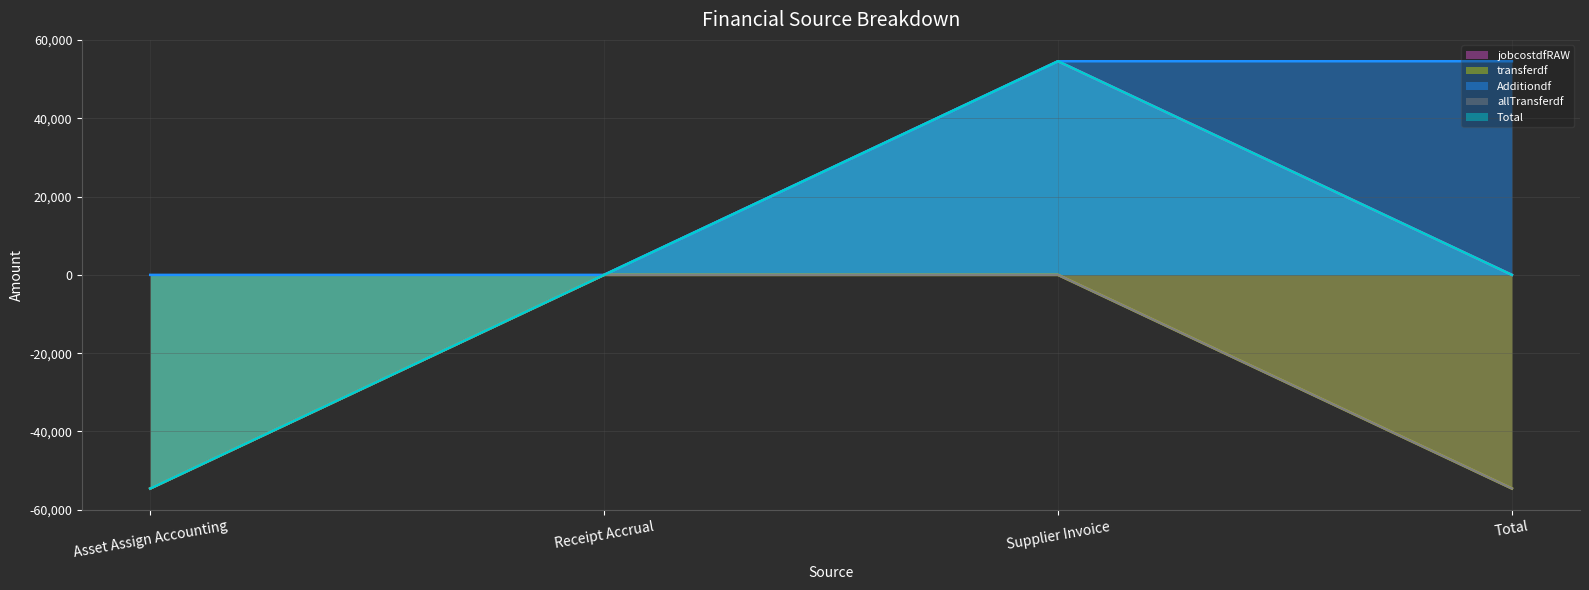

Reading right to left, extract all data points from this chart.

jobcostdfRAW: Total=-0.0	Supplier Invoice=54564.6	Receipt Accrual=0.0	Asset Assign Accounting=-54564.6
transferdf: Total=-54564.6	Supplier Invoice=0.0	Receipt Accrual=0.0	Asset Assign Accounting=-54564.6
Additiondf: Total=54564.6	Supplier Invoice=54564.6	Receipt Accrual=0.0	Asset Assign Accounting=0.0
allTransferdf: Total=-54564.6	Supplier Invoice=0.0	Receipt Accrual=0.0	Asset Assign Accounting=-54564.6
Total: Total=-0.0	Supplier Invoice=54564.6	Receipt Accrual=0.0	Asset Assign Accounting=-54564.6